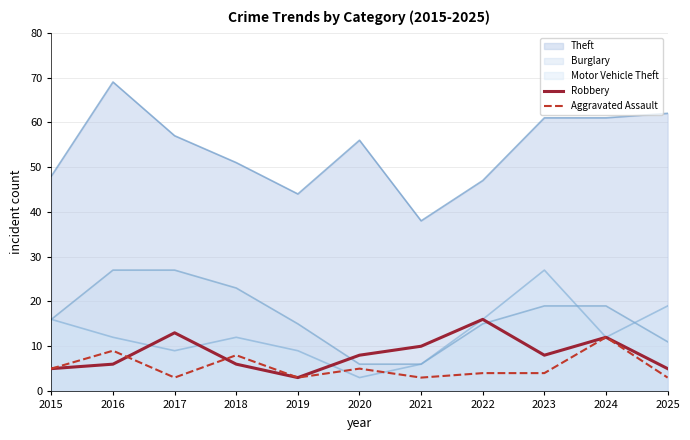

How many Aggravated Assault values are between 3 and 8?

9